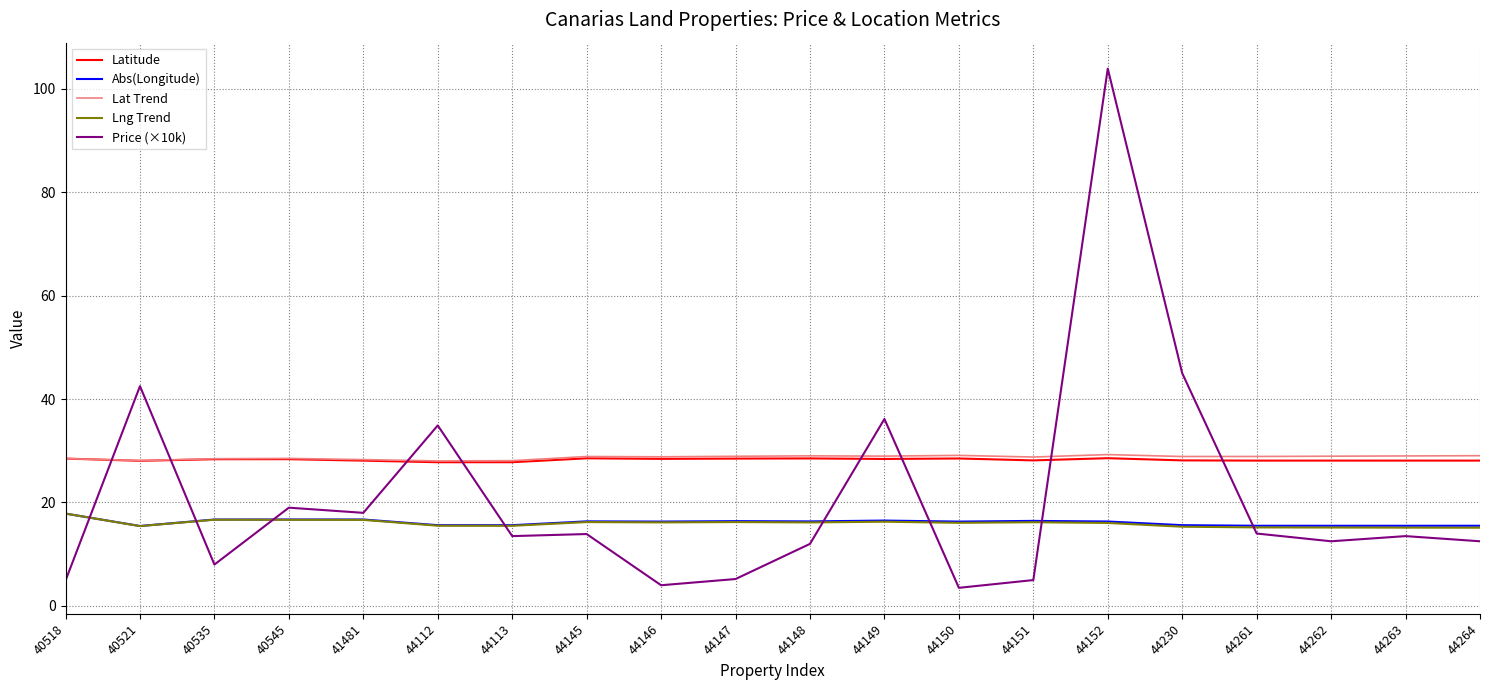

Which series ends up on top after the final intersection of Price (×10k) and Lng Trend?

Lng Trend